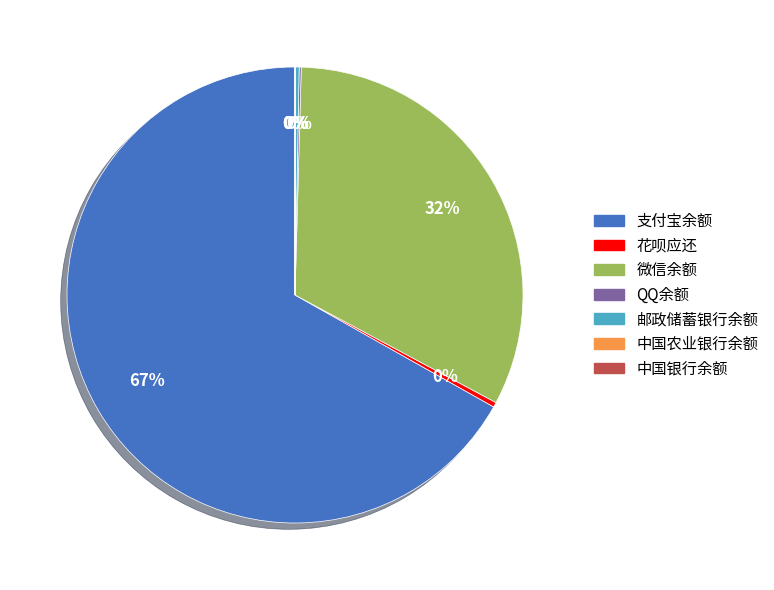

What is the largest slice in the pie chart?

支付宝余额